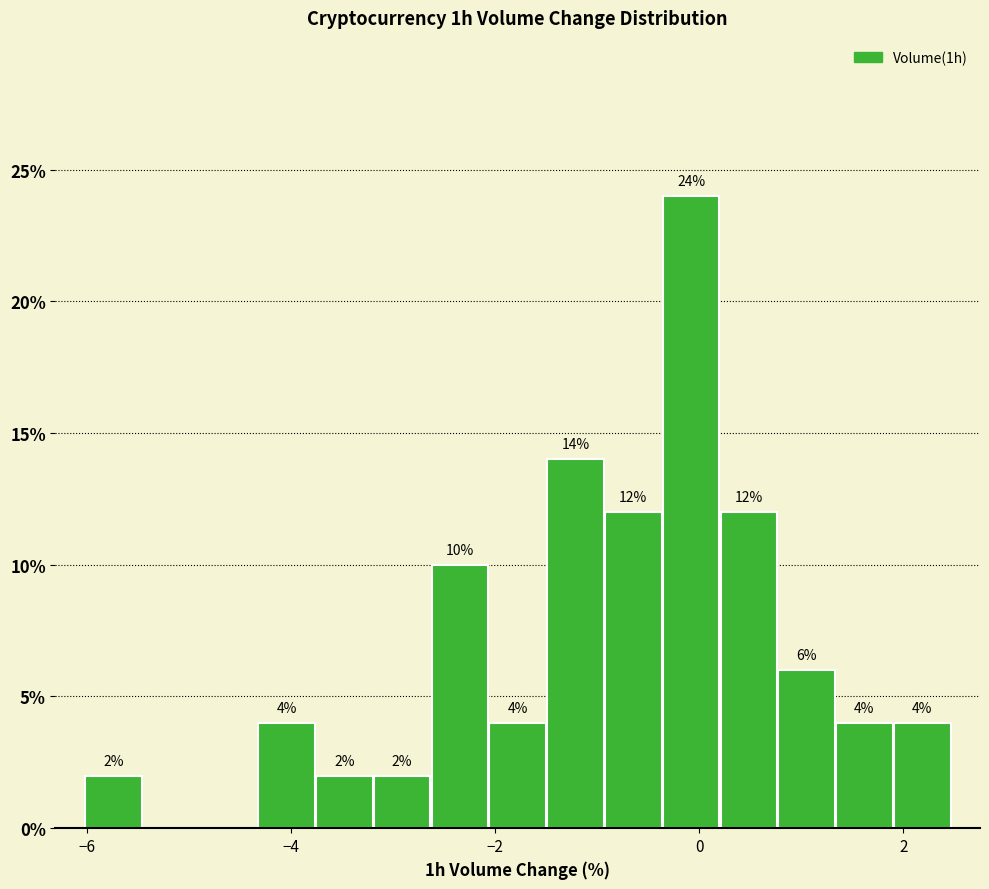

Around what value on the x-axis is the tallest bar? Give the approximate position of its centre, as read against the axis.

0.0